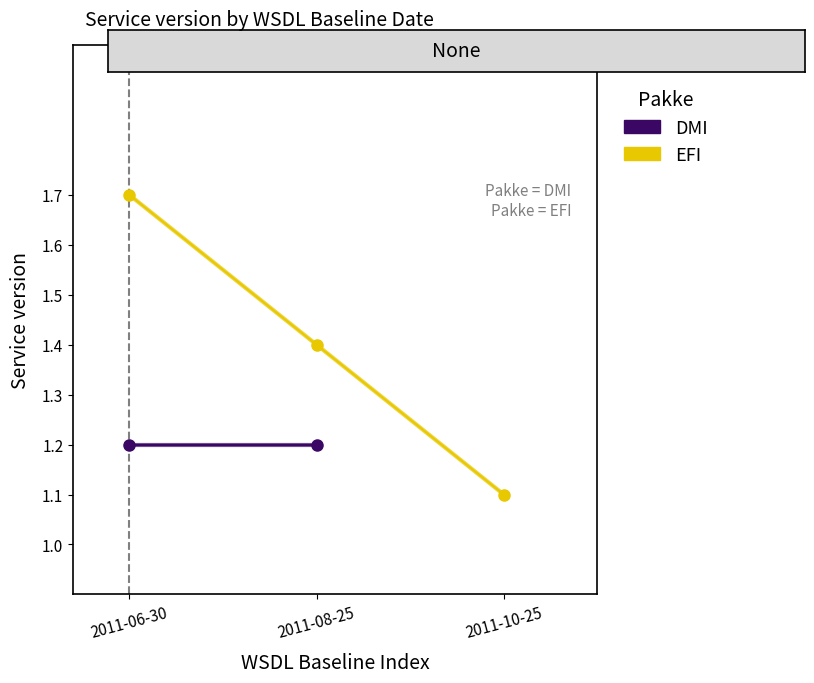

Where is the data nearest to the value 1?

2011-10-25